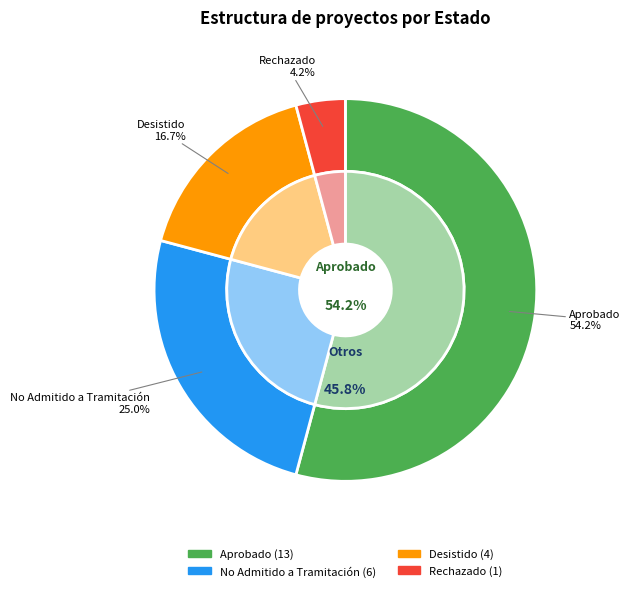

What percentage is the Aprobado slice, to the nearest percent?

54%